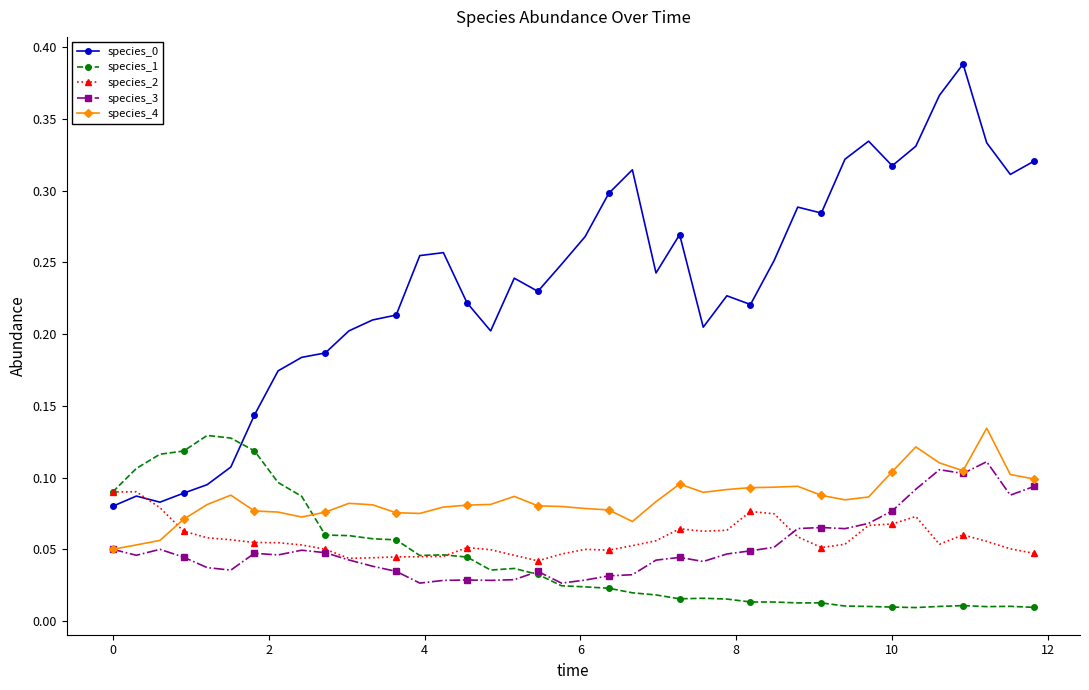

True or false: species_2 has more than 0 interior local peaks.

True